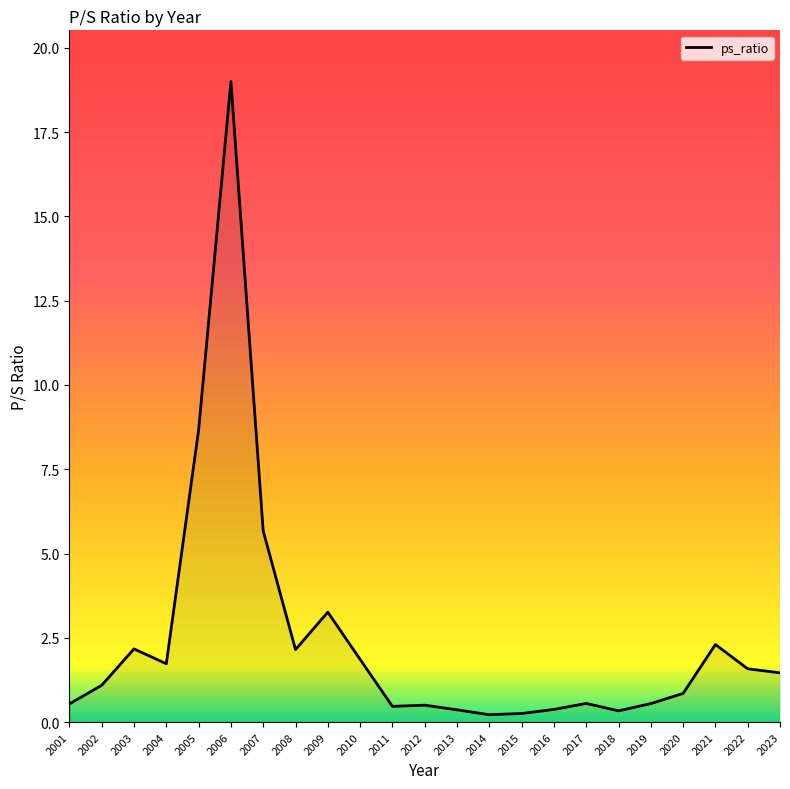

Approximately how many times larger is the value at 2017 compared to 2007?

0.1